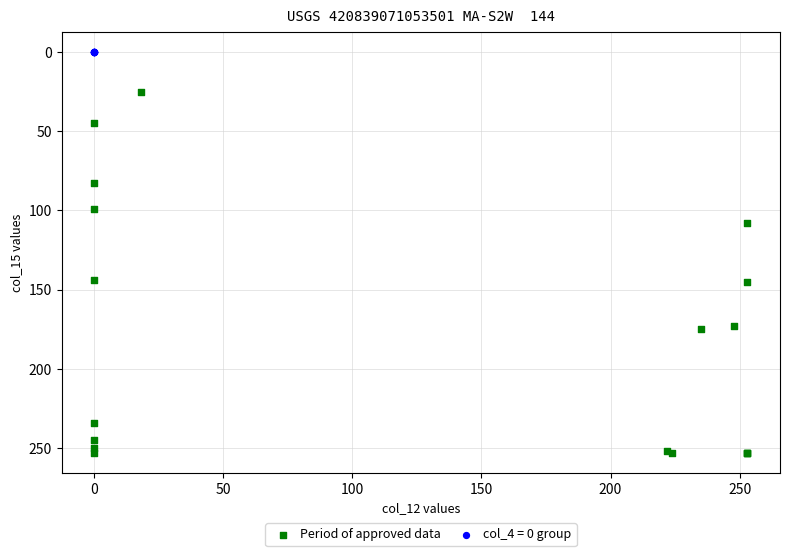

Which series contains the highest Y value?

Period of approved data